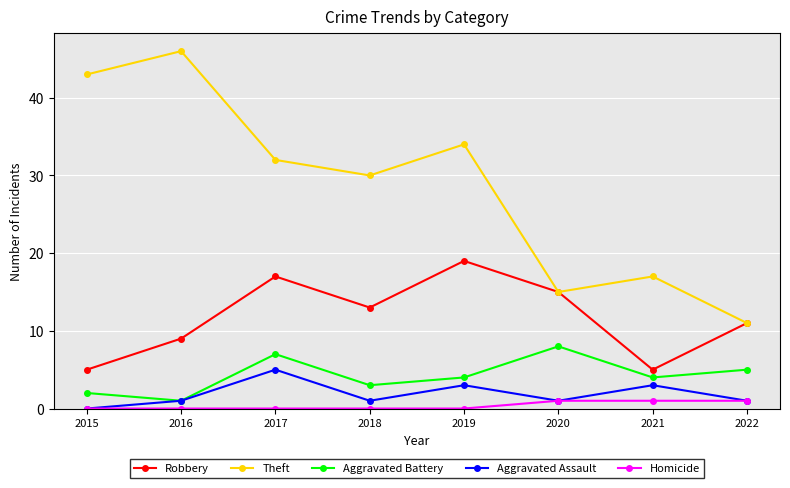

How many distinct data groups are displayed?

5